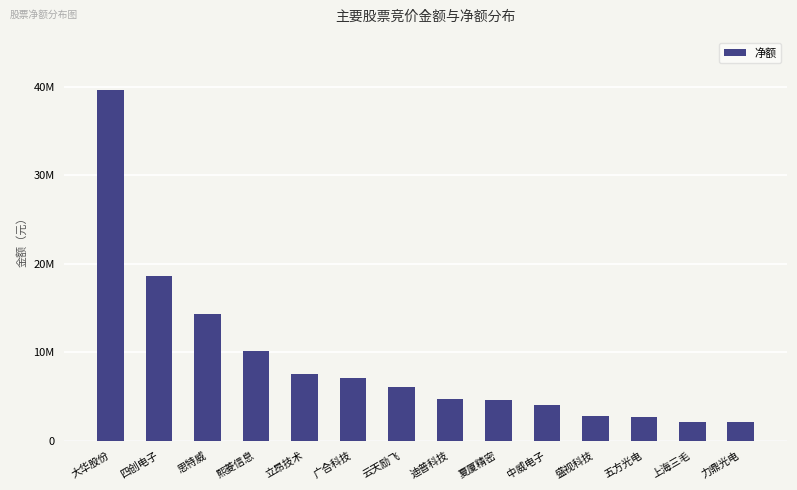

True or false: the data shows 4848926 at 思特威.

False